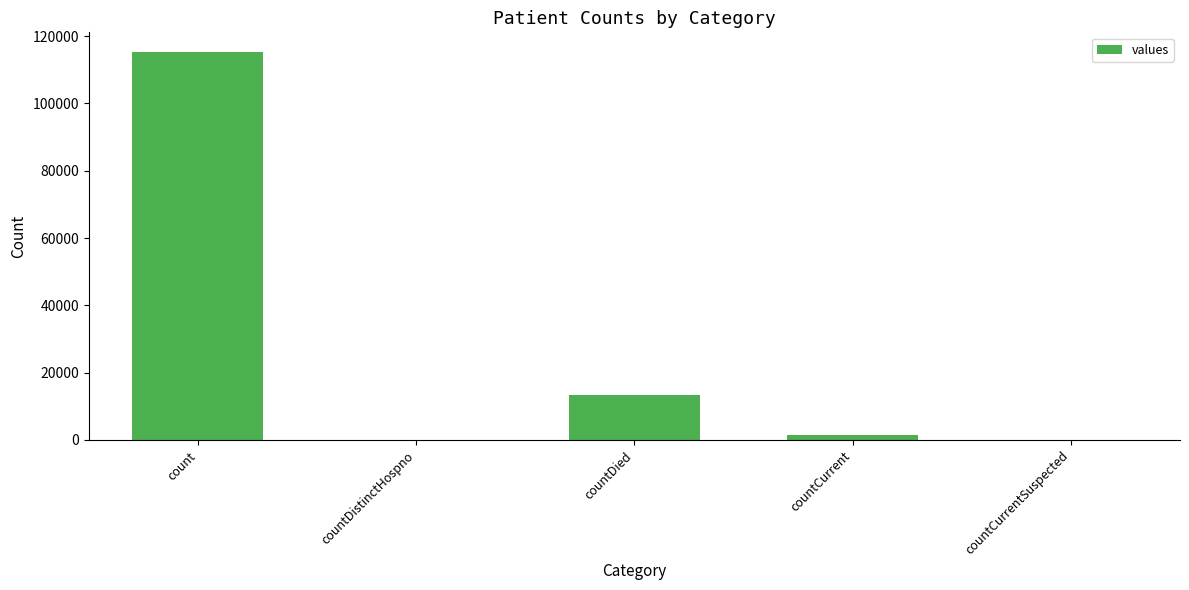

What is the sum of all values?

130105